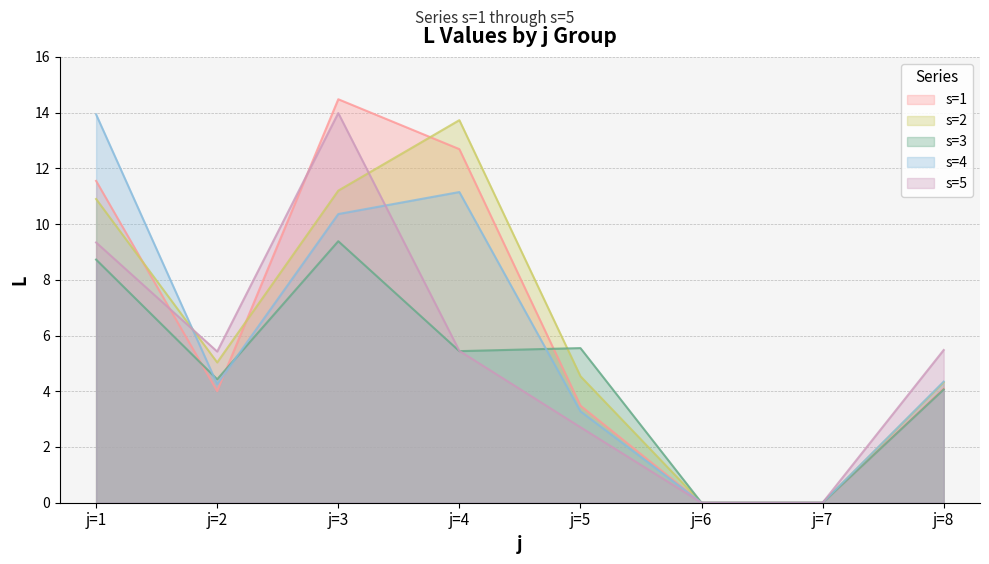

Rank the categories by s4 value from highest to lowest.

j=1, j=4, j=3, j=8, j=2, j=5, j=6, j=7